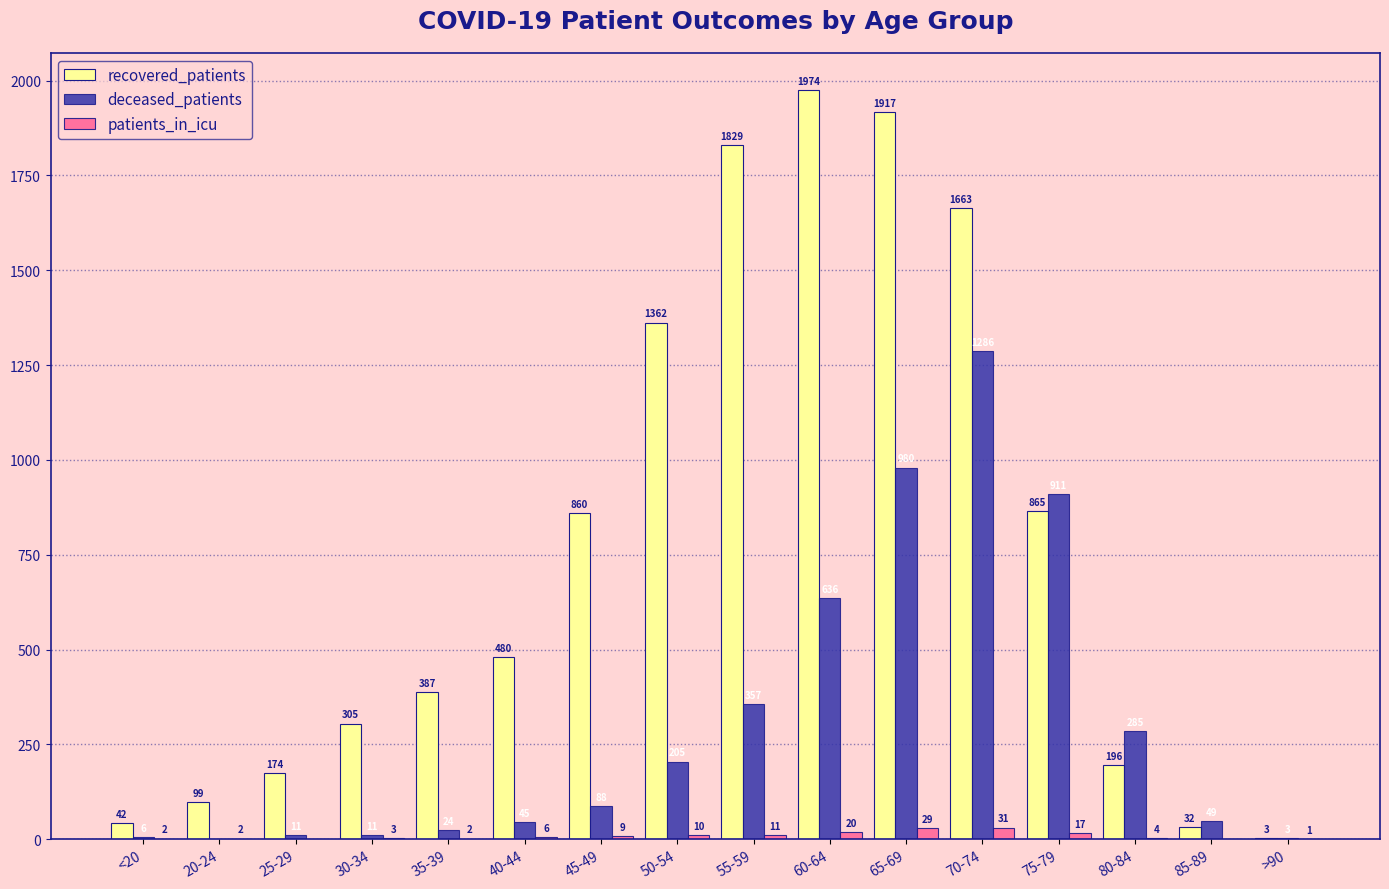

Read the patients_in_icu value at 60-64, to the nearest 10.

20